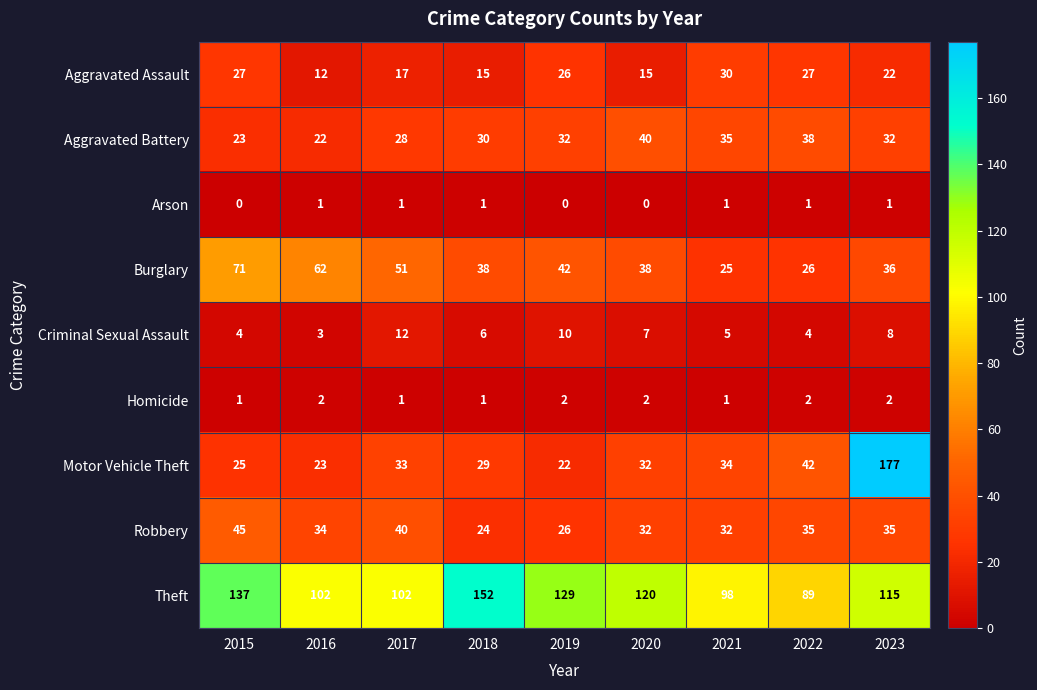

The Motor Vehicle Theft series shows 22 at 2019. True or false?

True